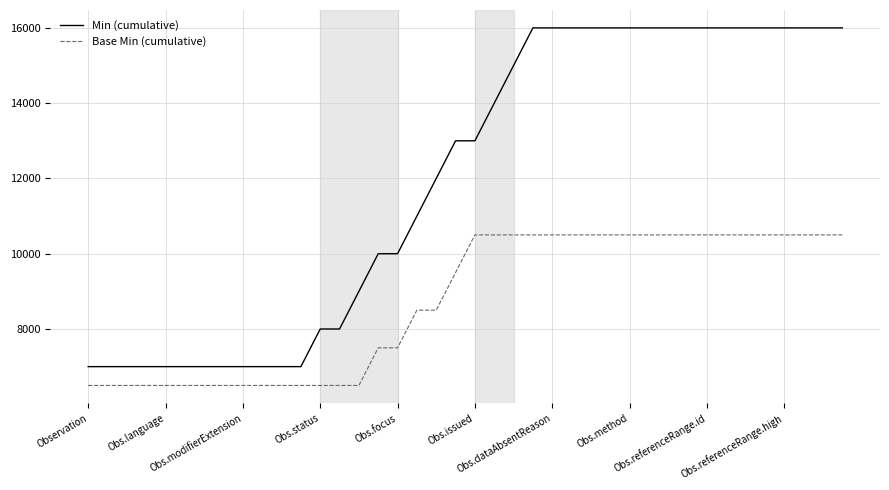

List the series in order of their peak value, highest first.

Min (cumulative), Base Min (cumulative)